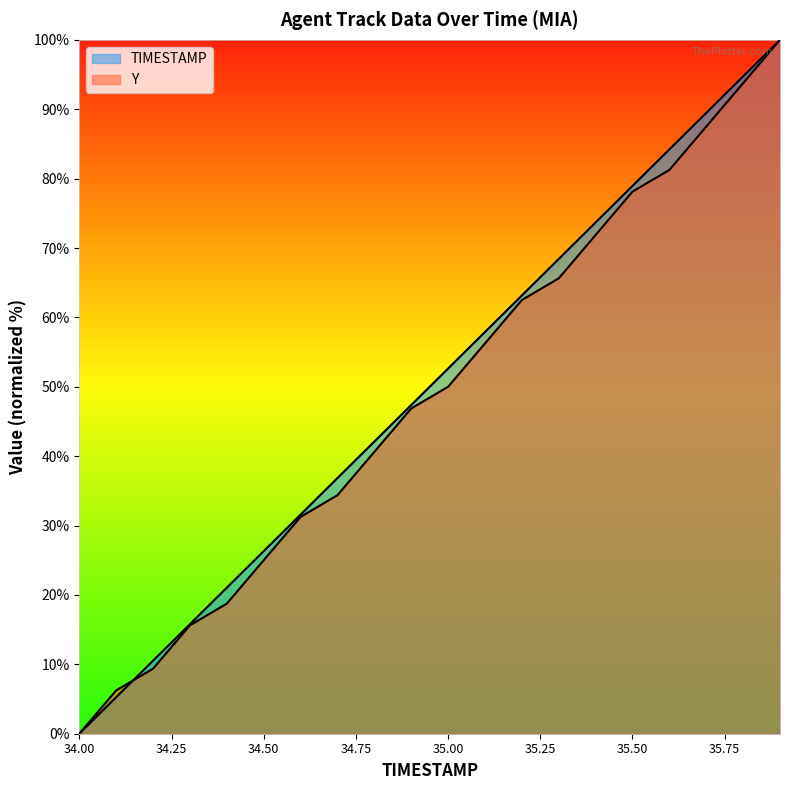

Reading left to right, list all the values displayed in this chart.

TIMESTAMP: 34.0=0.0	34.1=5.3	34.2=10.5	34.3=15.8	34.4=21.1	34.5=26.3	34.6=31.6	34.7=36.8	34.8=42.1	34.9=47.4	35.0=52.6	35.1=57.9	35.2=63.2	35.3=68.4	35.4=73.7	35.5=78.9	35.6=84.2	35.7=89.5	35.8=94.7	35.9=100.0
Y: 34.0=0.0	34.1=6.2	34.2=9.4	34.3=15.6	34.4=18.7	34.5=25.0	34.6=31.2	34.7=34.4	34.8=40.6	34.9=46.9	35.0=50.0	35.1=56.2	35.2=62.5	35.3=65.6	35.4=71.9	35.5=78.1	35.6=81.2	35.7=87.5	35.8=93.7	35.9=100.0